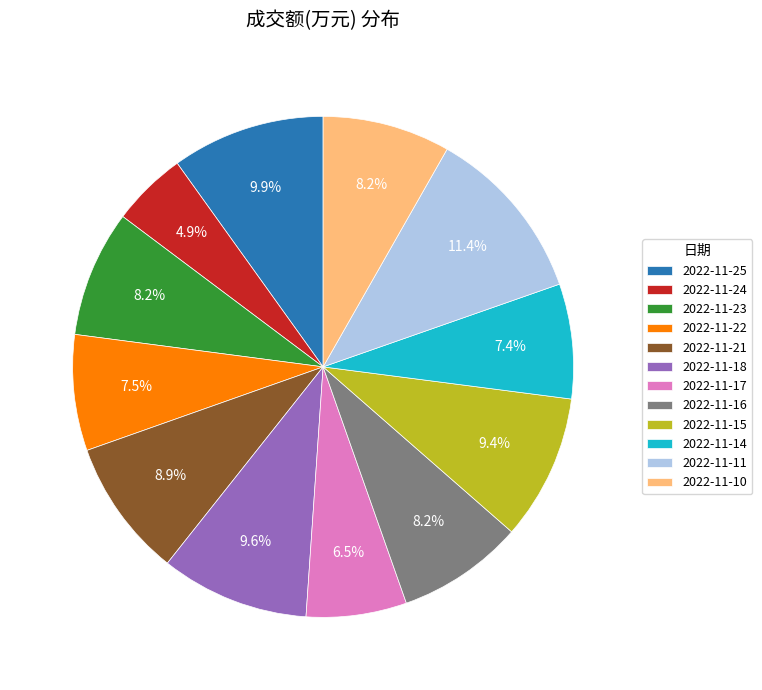

To the nearest percent, what percentage of the pie is 2022-11-24?

5%